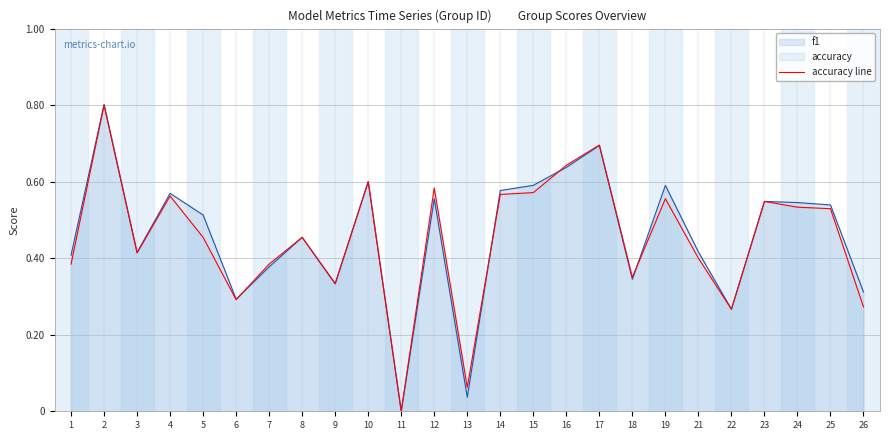

Is the value of accuracy line at 12 greater than the value of f1 at 11?

Yes